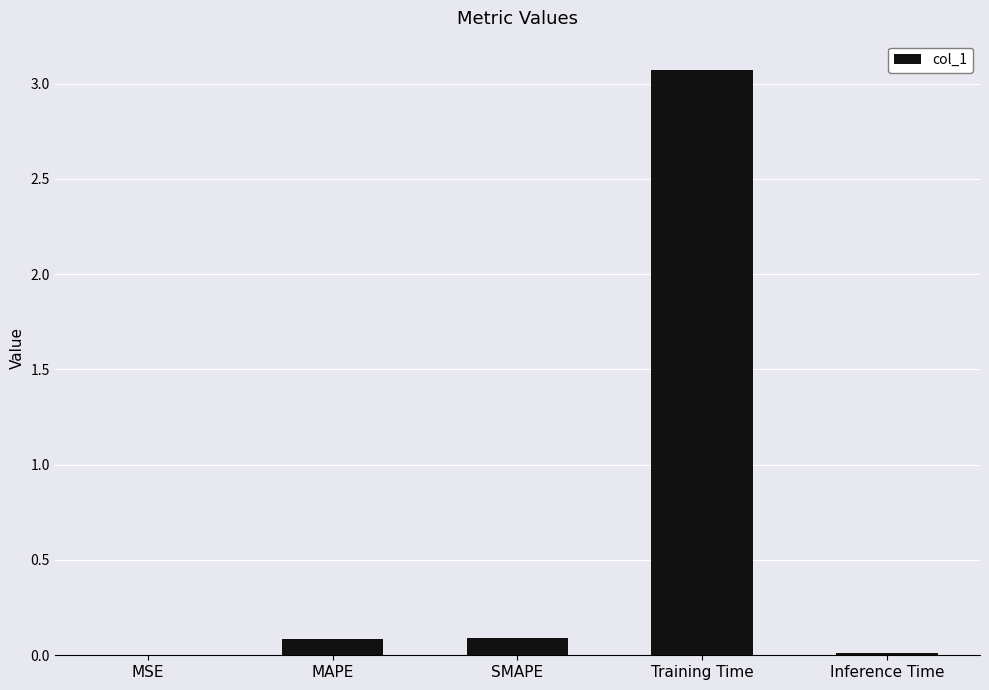

What is the greatest value displayed?

3.1